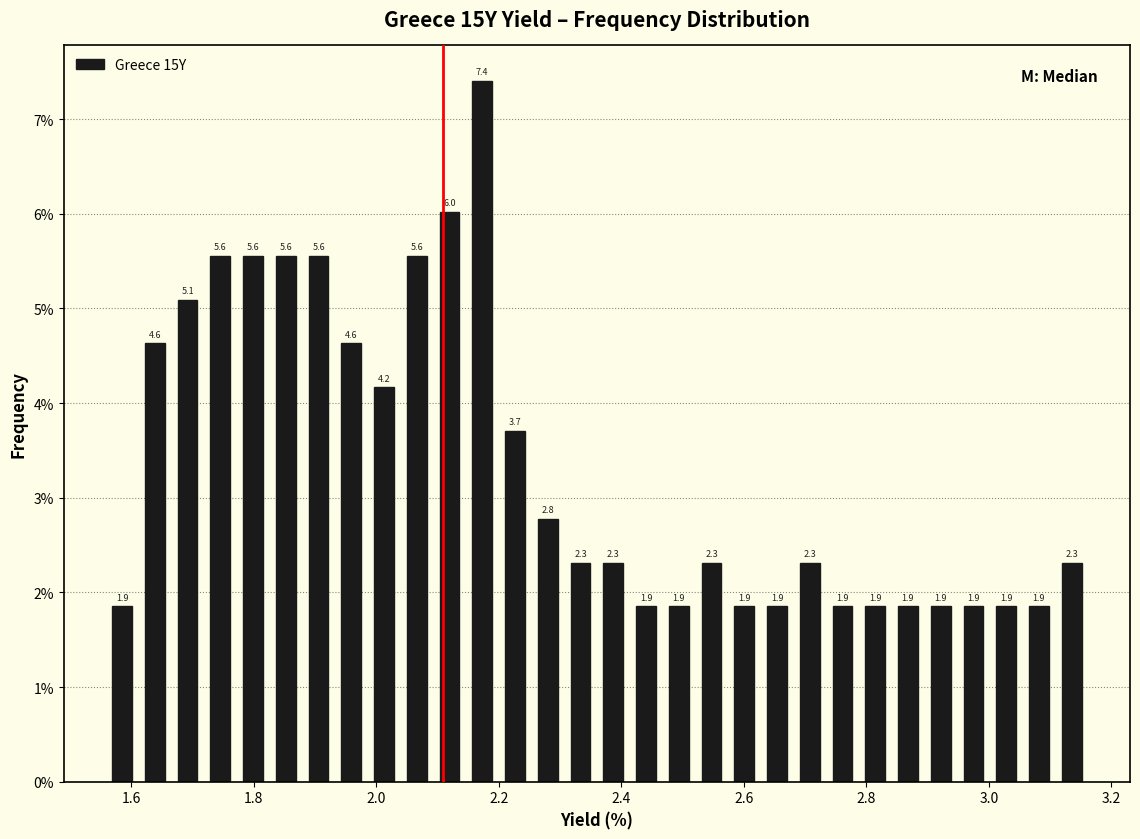

Read against the x-axis, roughly where is the centre of the tallest bar?

2.18